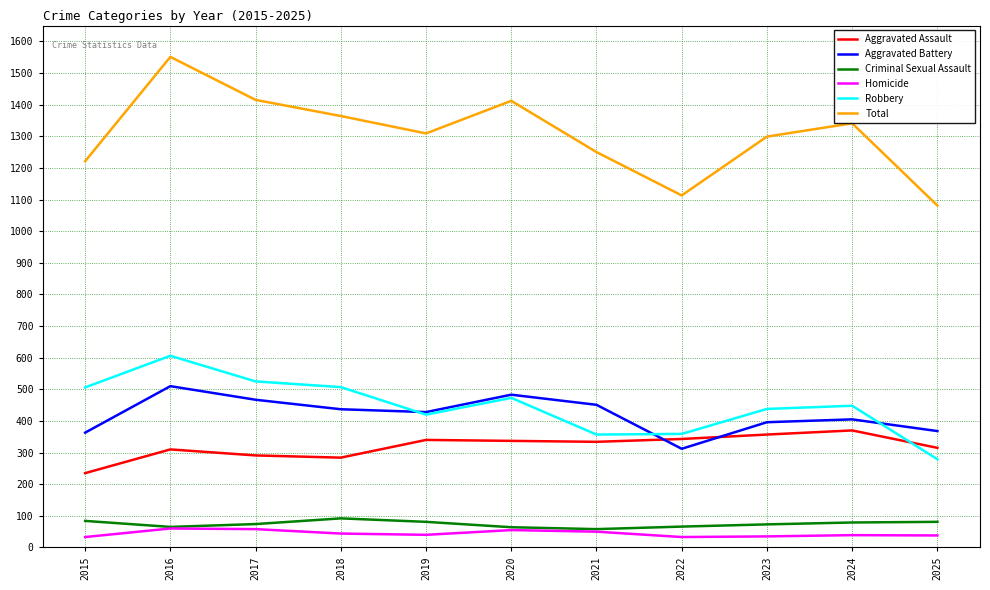

Where does the Aggravated Battery series first go above 428?

2016